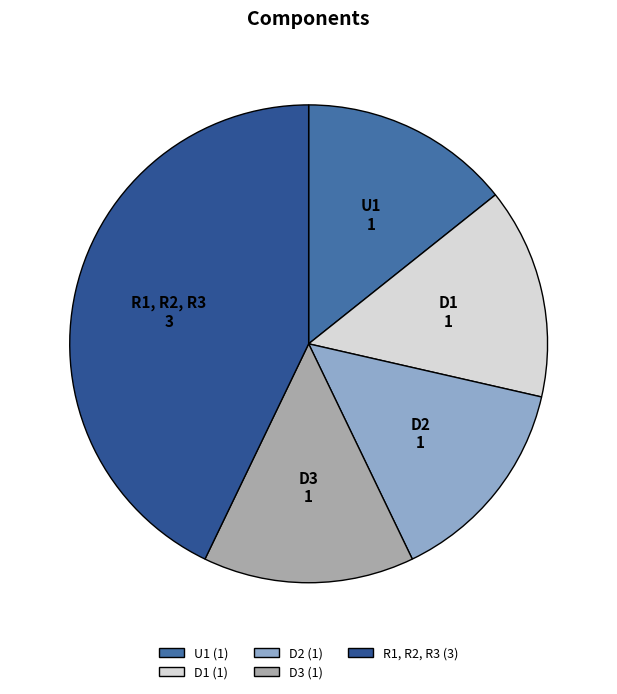

Between U1 and R1, R2, R3, which is larger?

R1, R2, R3